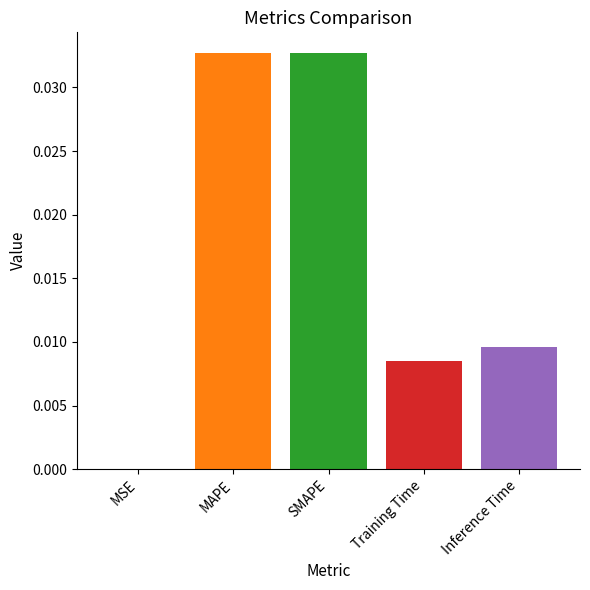

True or false: the data shows 0.0 at MSE.

True